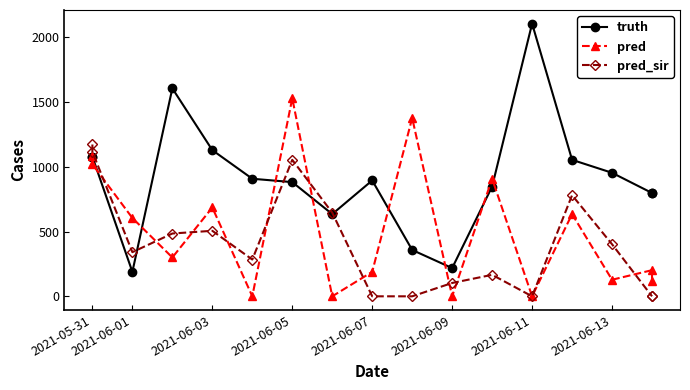

At which label does truth first exceed 895?

2021-05-31